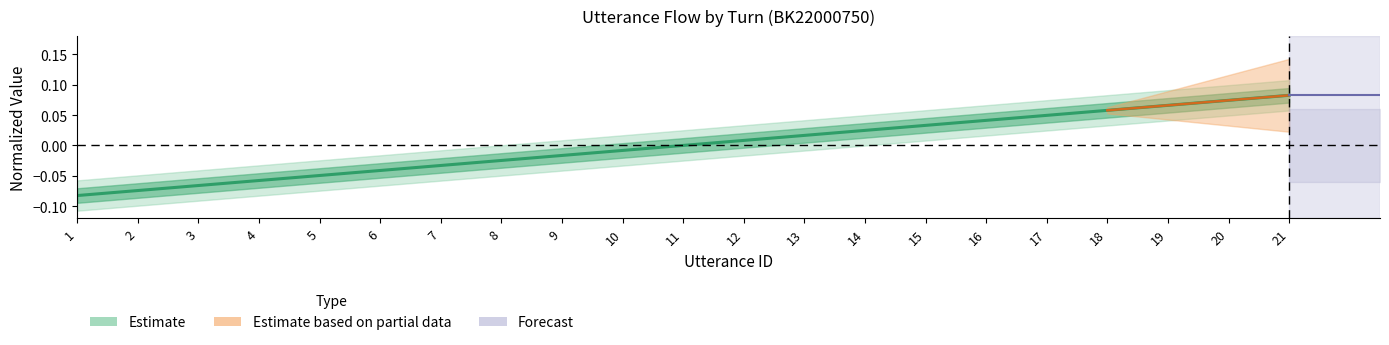

Where is the data nearest to the value 0?

11